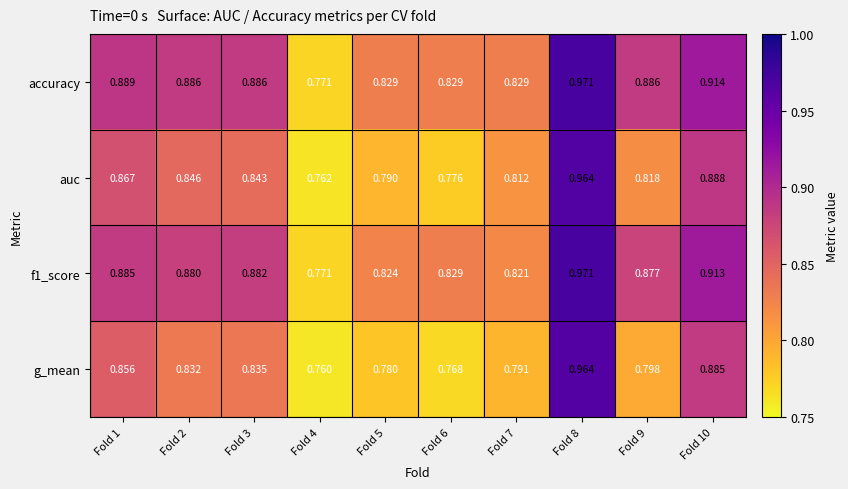

Is the value of auc at Fold 1 greater than the value of g_mean at Fold 5?

Yes